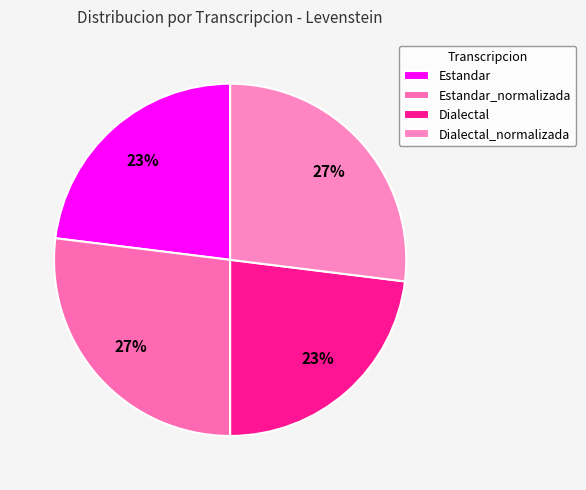

Is there any slice that represents more than half of the pie?

No